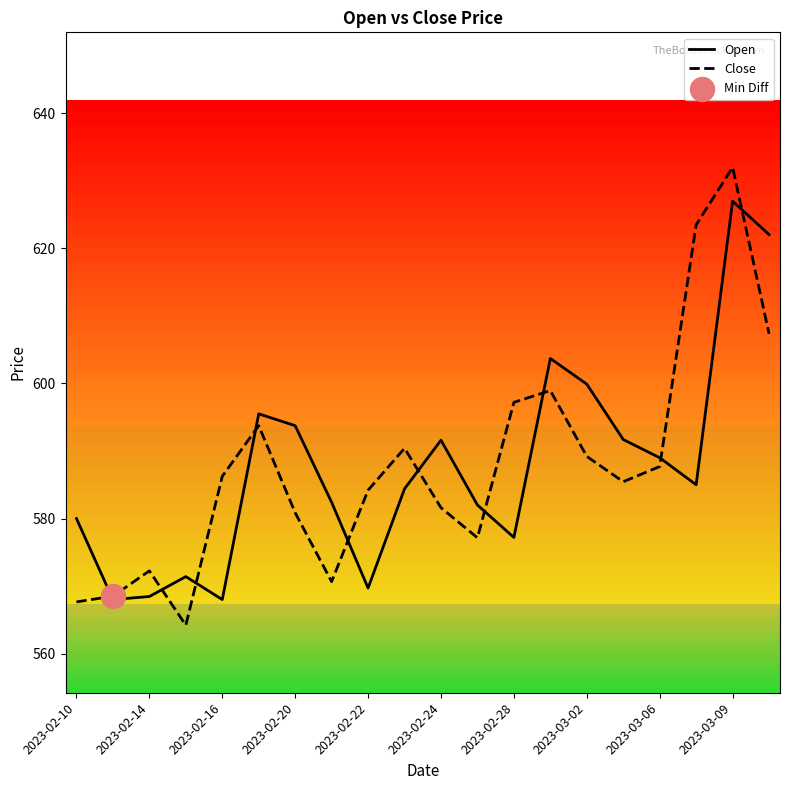

Which series has the largest range (max minus min)?

Close